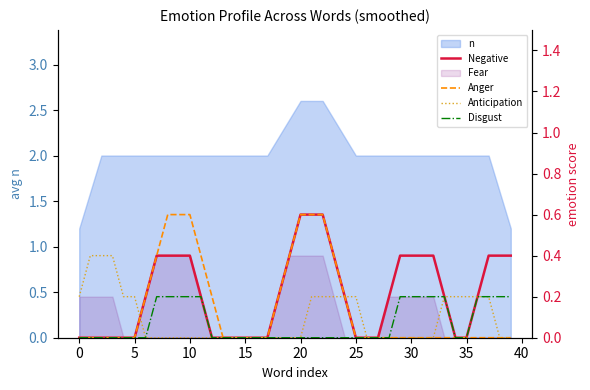

What is the difference between the maximum and minimum values in the Negative series?

0.6